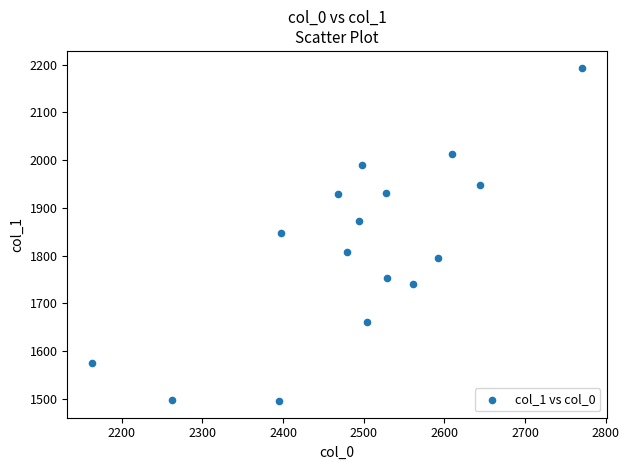

What is the range of Y values (max minus min)?

698.3